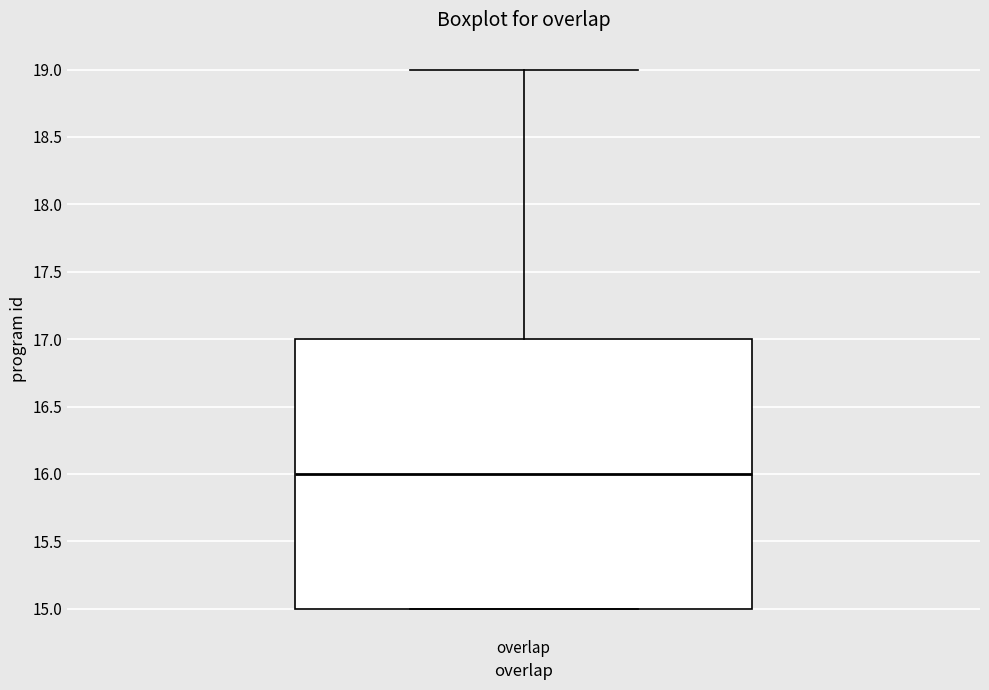

Where is the lower edge of the box for overlap on the y-axis? The values are not printed on the chart, so give them approximately, as read against the axis.

15